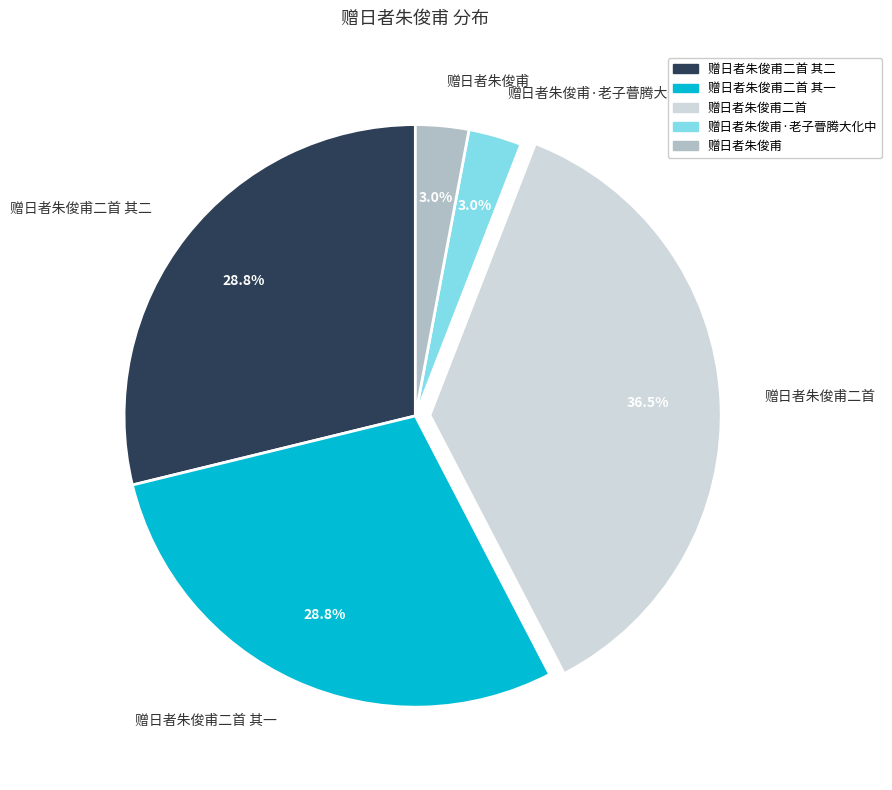

True or false: 赠日者朱俊甫二首 accounts for 45% of the total.

False